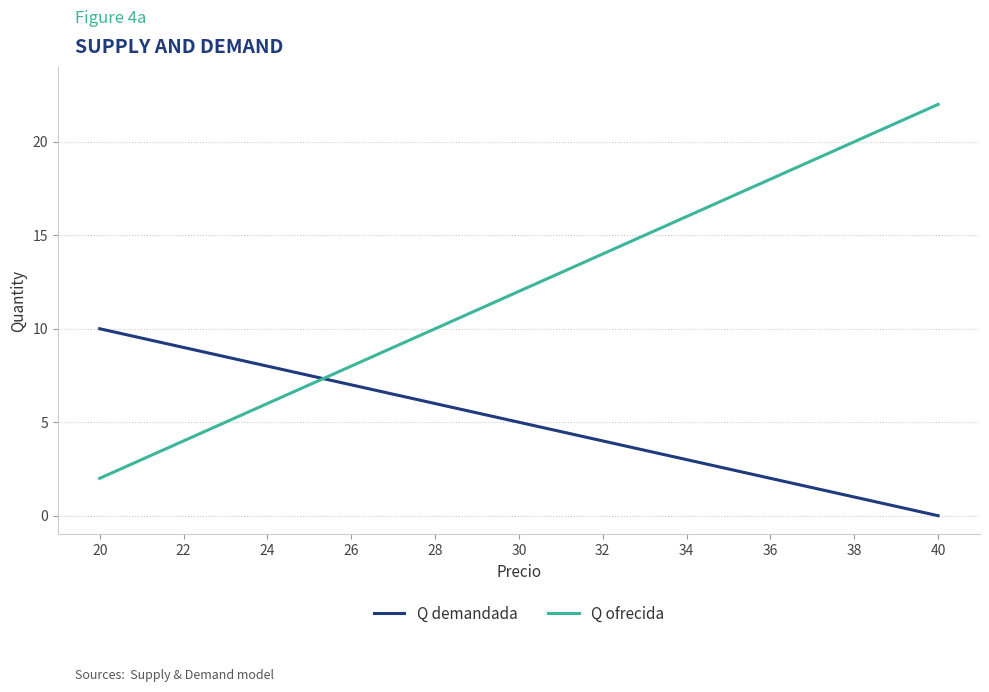

What is the greatest value displayed?

22